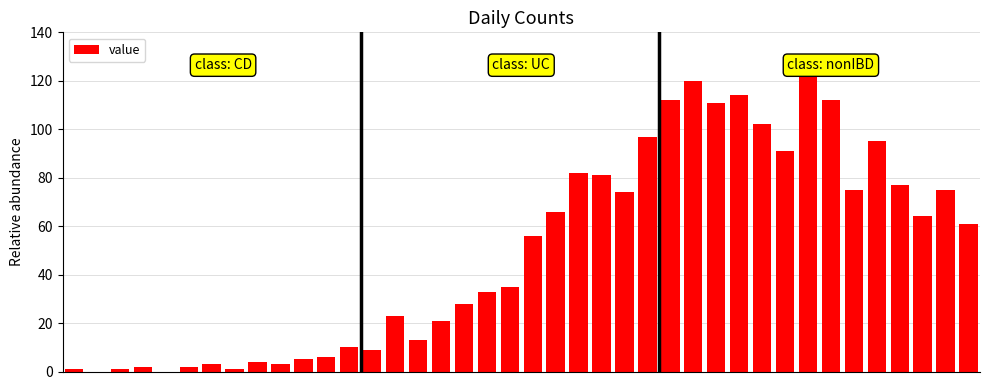

What is the sum of all values?

1992